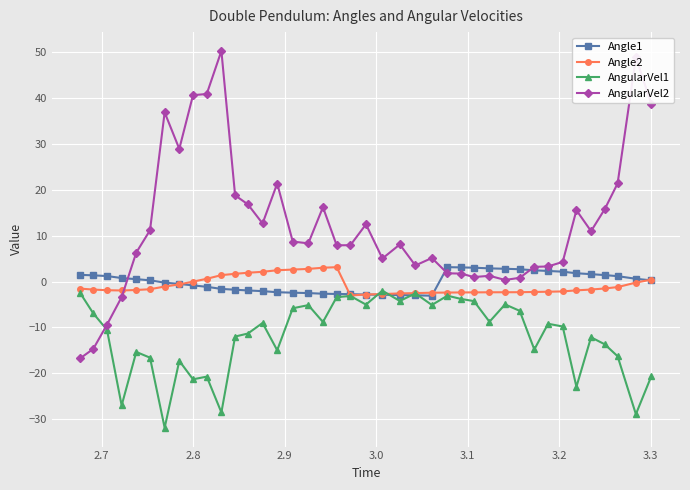

True or false: AngularVel1 has more than 1 interior local peaks.

True